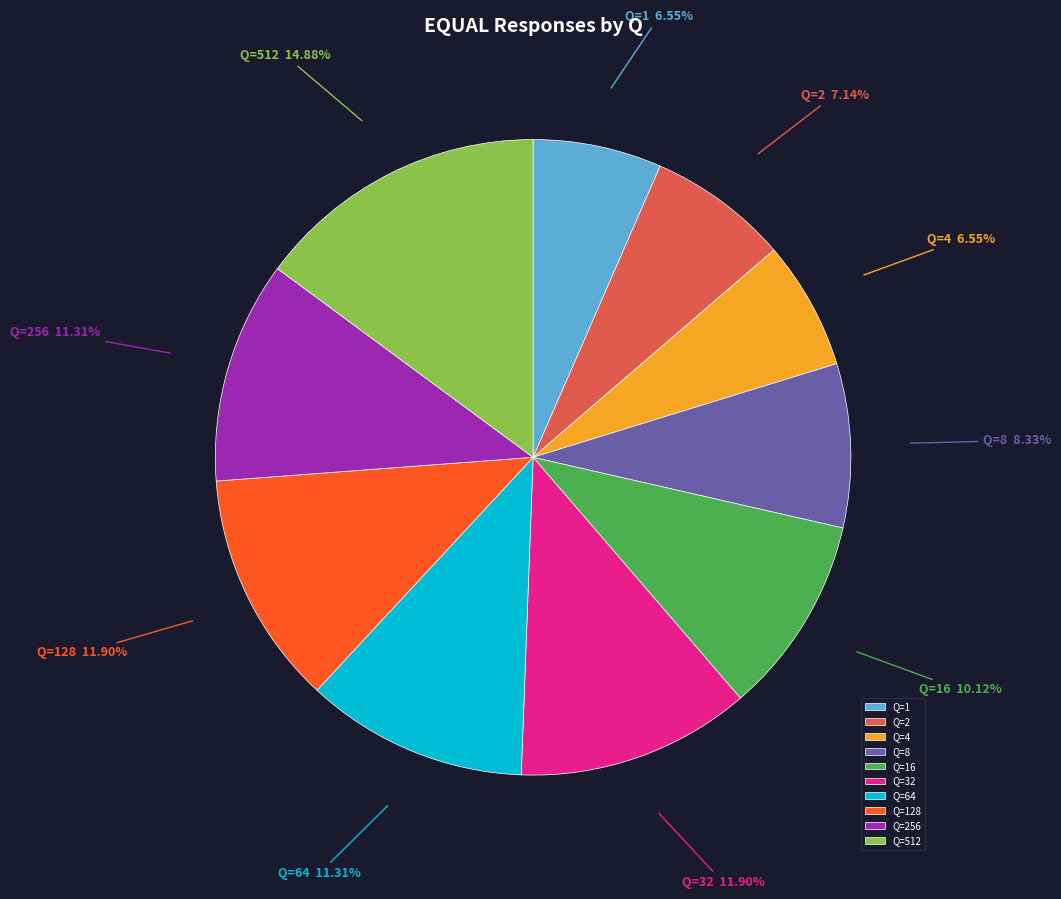

Between Q=256 and Q=512, which is larger?

Q=512